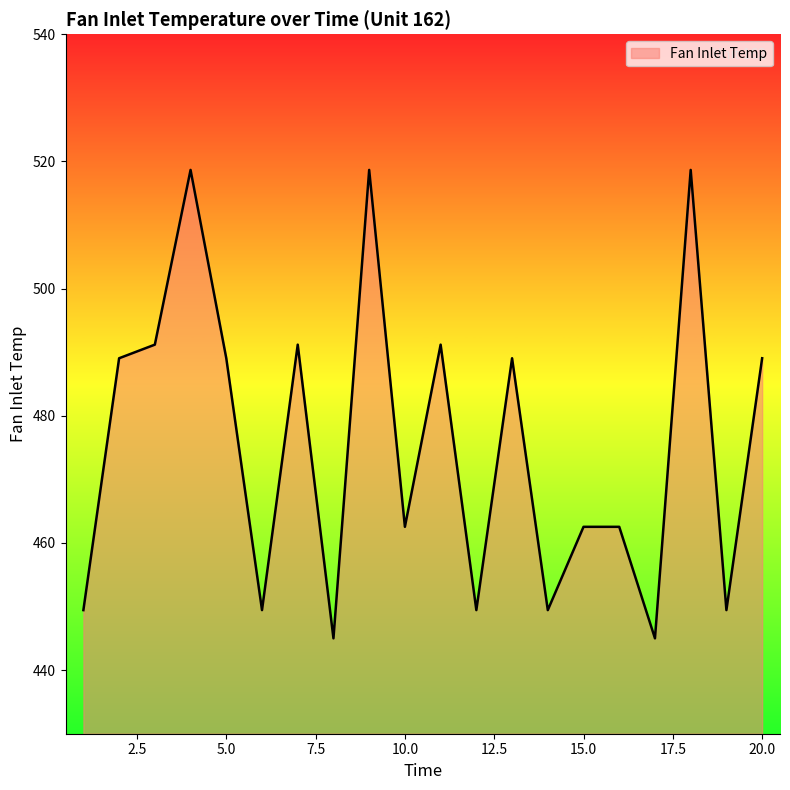

What is the difference between the maximum and minimum values?

73.7